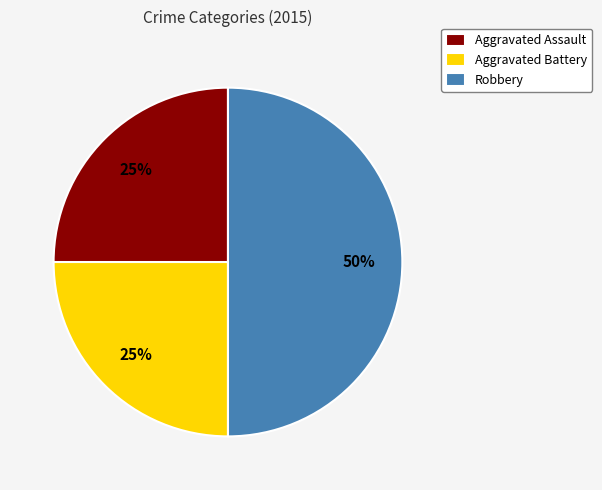

To the nearest percent, what is the difference between the Robbery and Aggravated Assault slice percentages?

25%